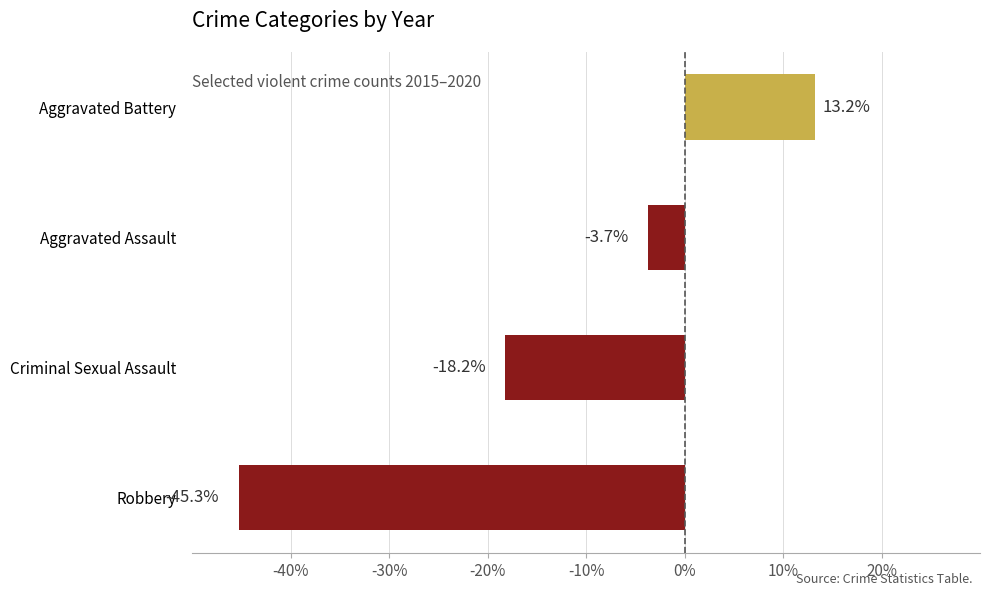

The value at Robbery is -45.3. True or false?

True